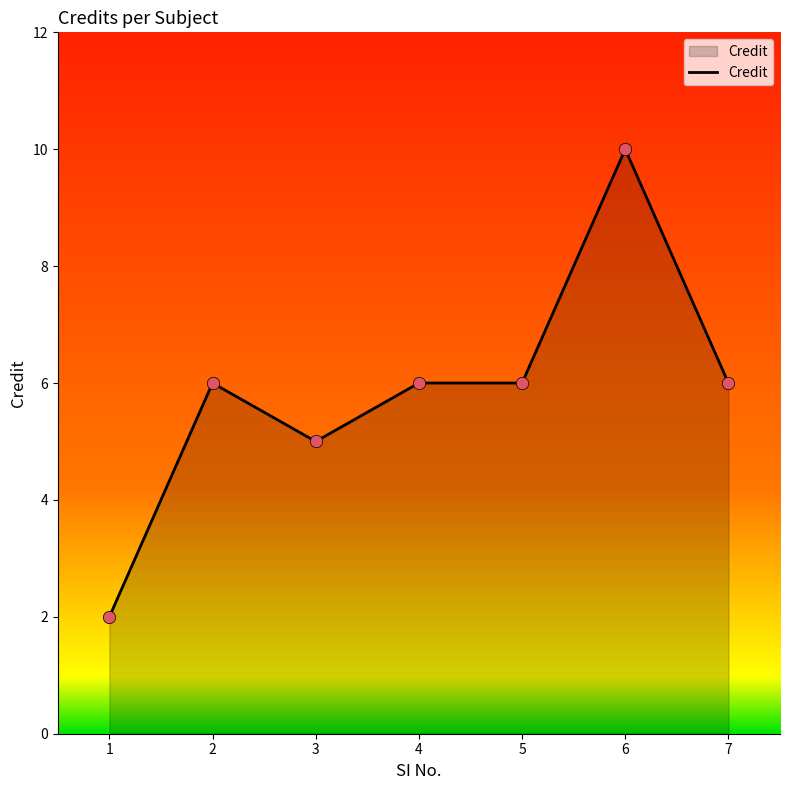

Which has a higher value, 7 or 1?

7